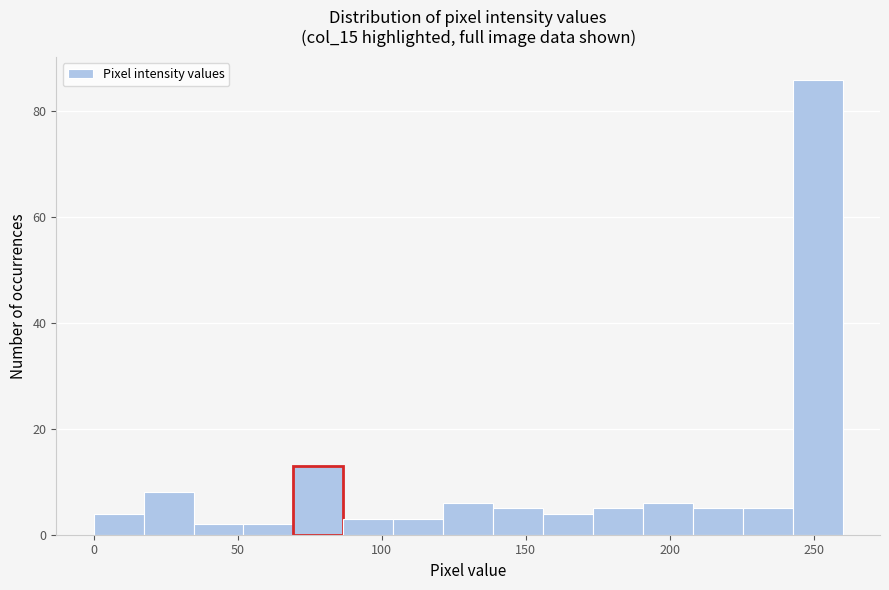

Read against the x-axis, roughly where is the centre of the tallest bar?

250